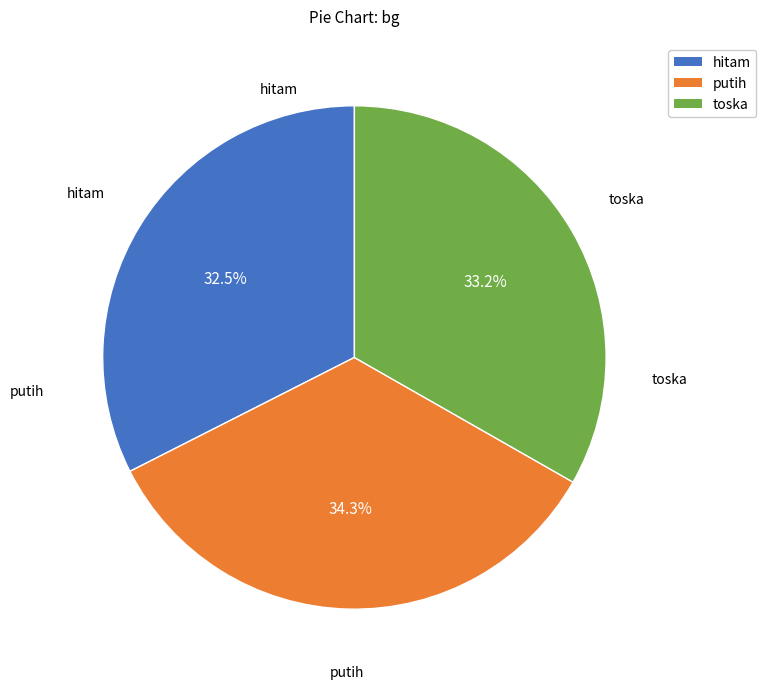

Approximately how many times larger is the value at hitam compared to putih?

0.9